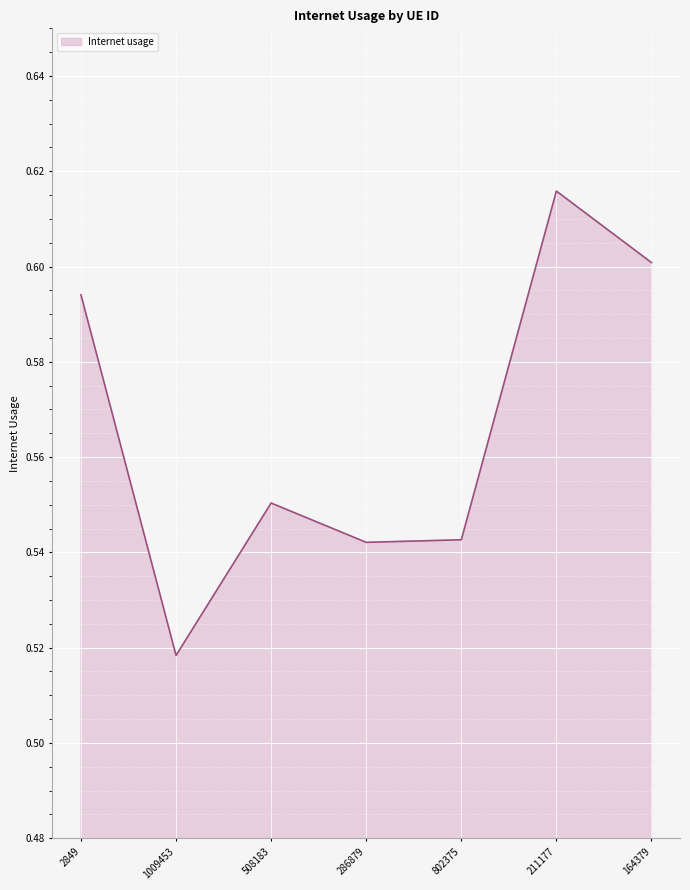

What position from the right is 164379?

1